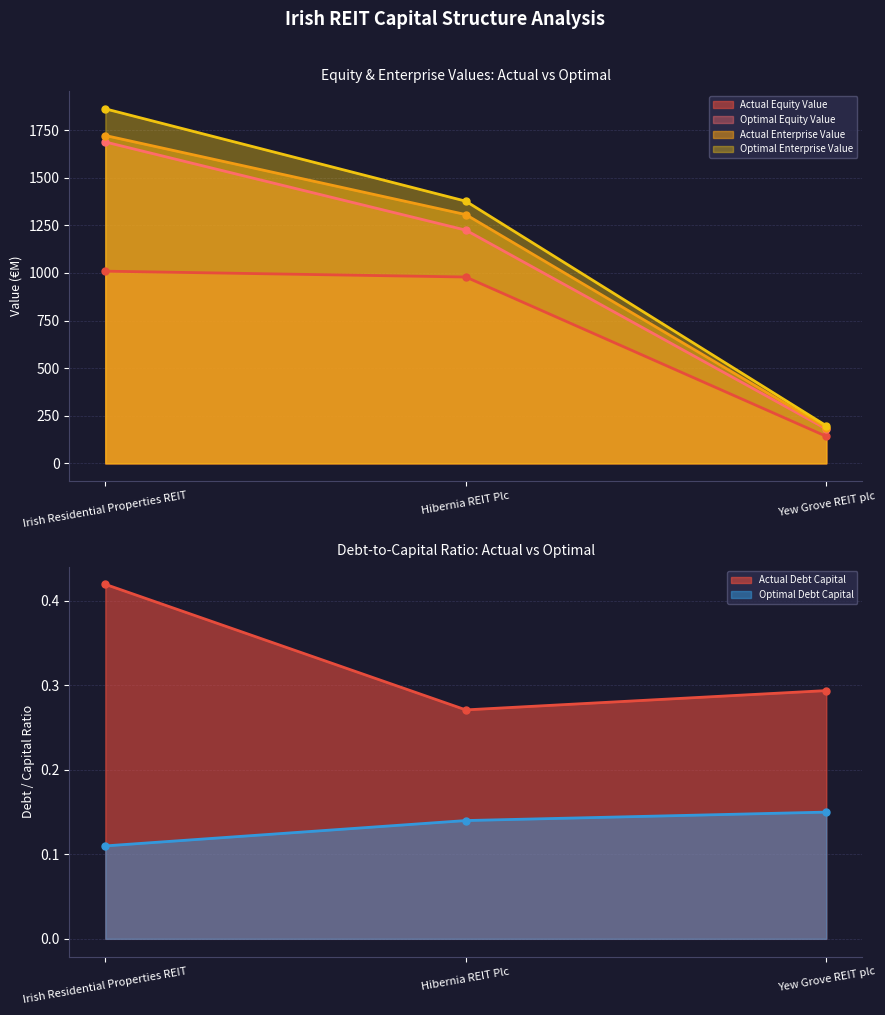

At which label is optimal_enterprise_value closest to 1029?

Hibernia REIT Plc